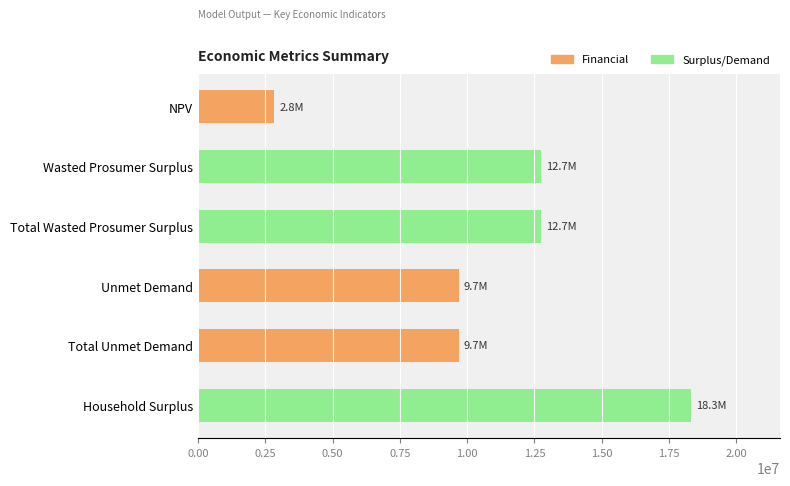

At which category does the chart reach its peak across all series?

Household Surplus